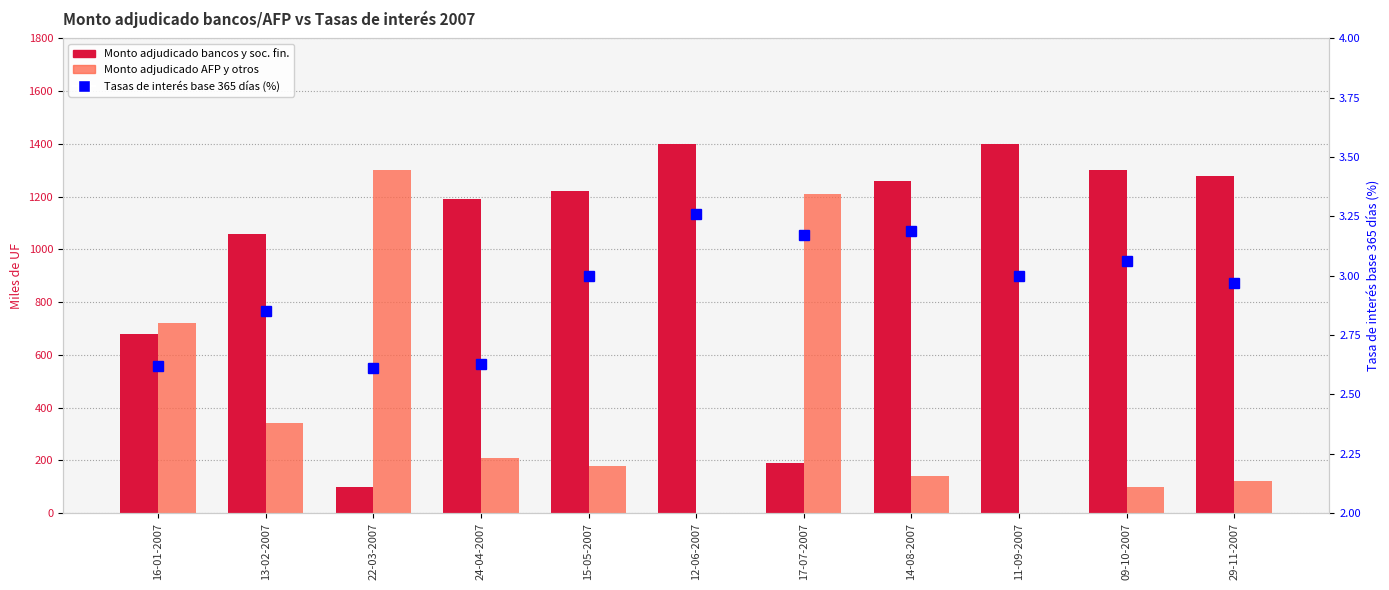

True or false: Monto adjudicado AFP y otros has a value of 140.0 at 14-08-2007.

True